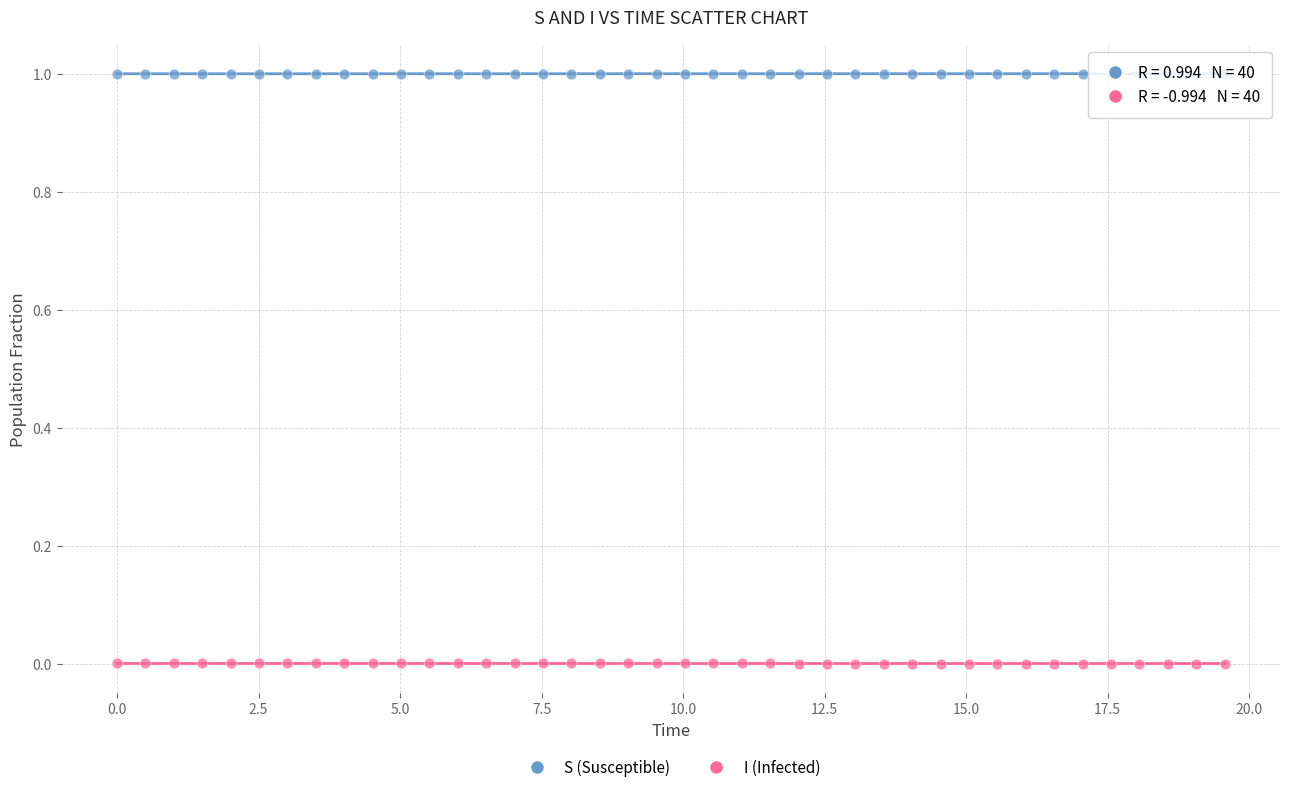

What are all the series names shown in the legend?

S (Susceptible), I (Infected)